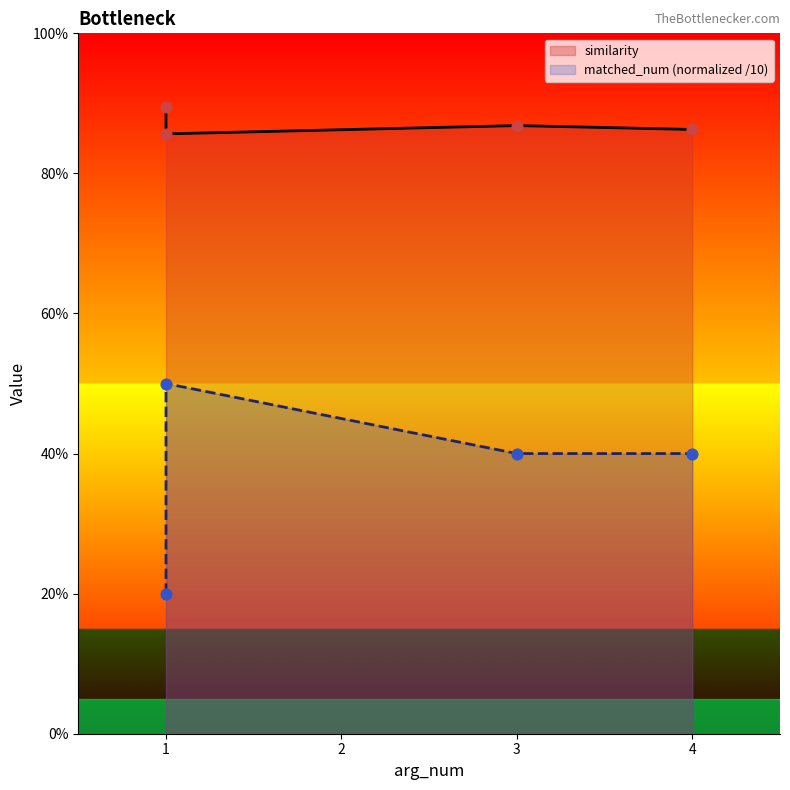

At how many categories does at least one series exceed 0?

4